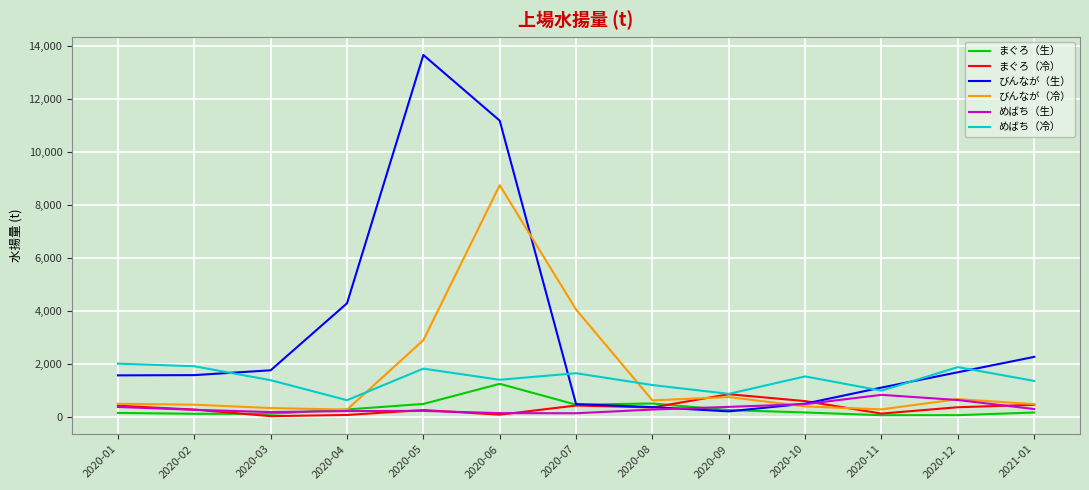

The value of まぐろ（生） at 2020-06 is 1247.1. True or false?

True